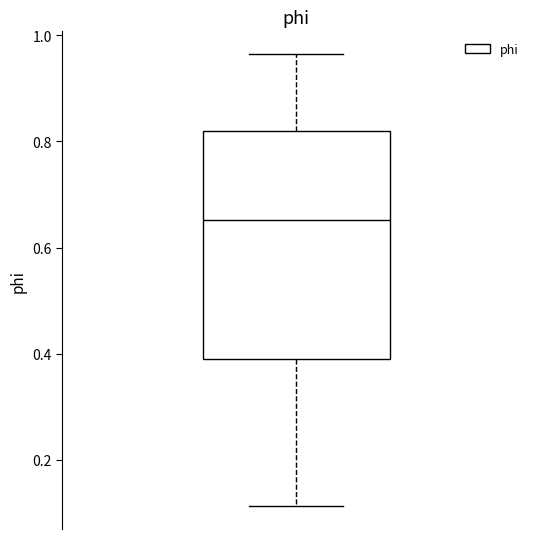

Where does the lower whisker of the box end on the y-axis? The values are not printed on the chart, so give them approximately, as read against the axis.

0.12